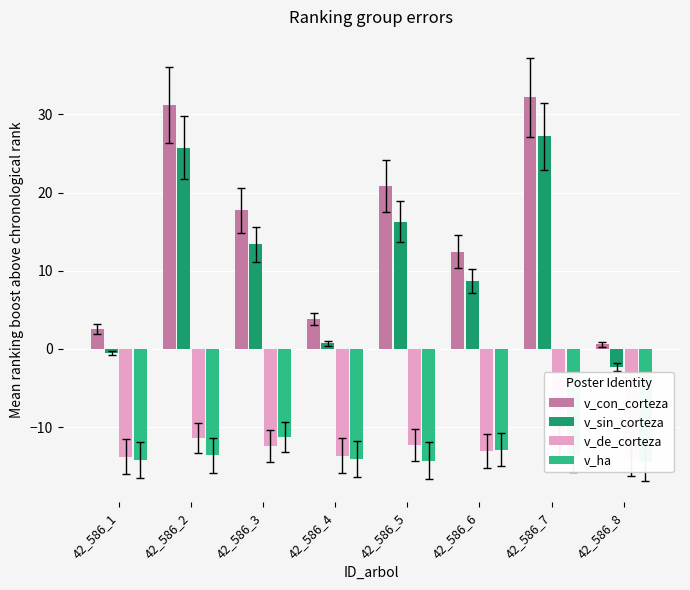

Is the value of v_con_corteza at 42_586_2 greater than the value of v_sin_corteza at 42_586_4?

Yes